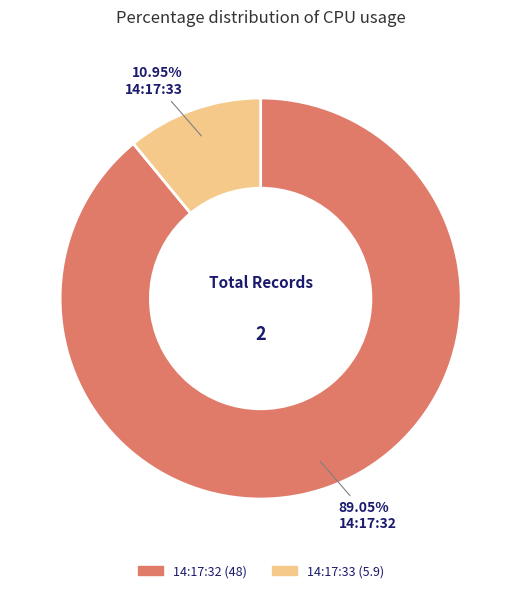

Does any single category account for the majority?

Yes